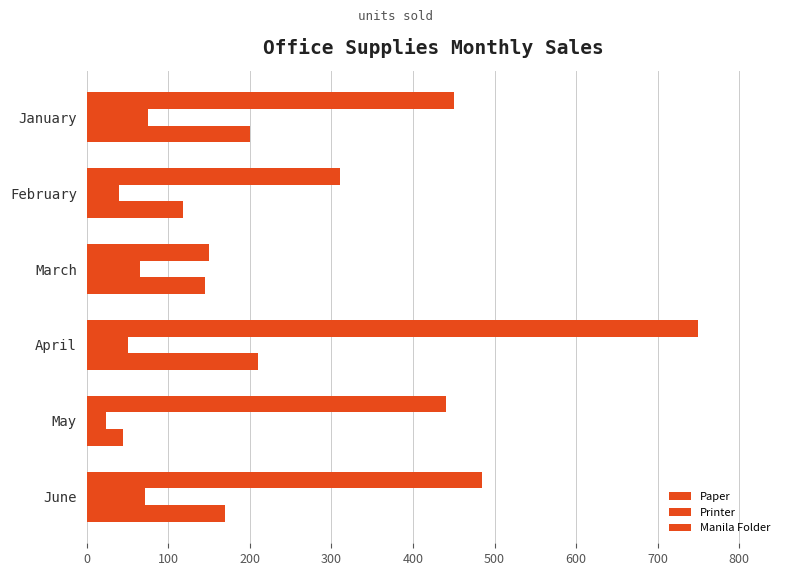

What is the value of the Paper bar at the 3rd from the left?

150